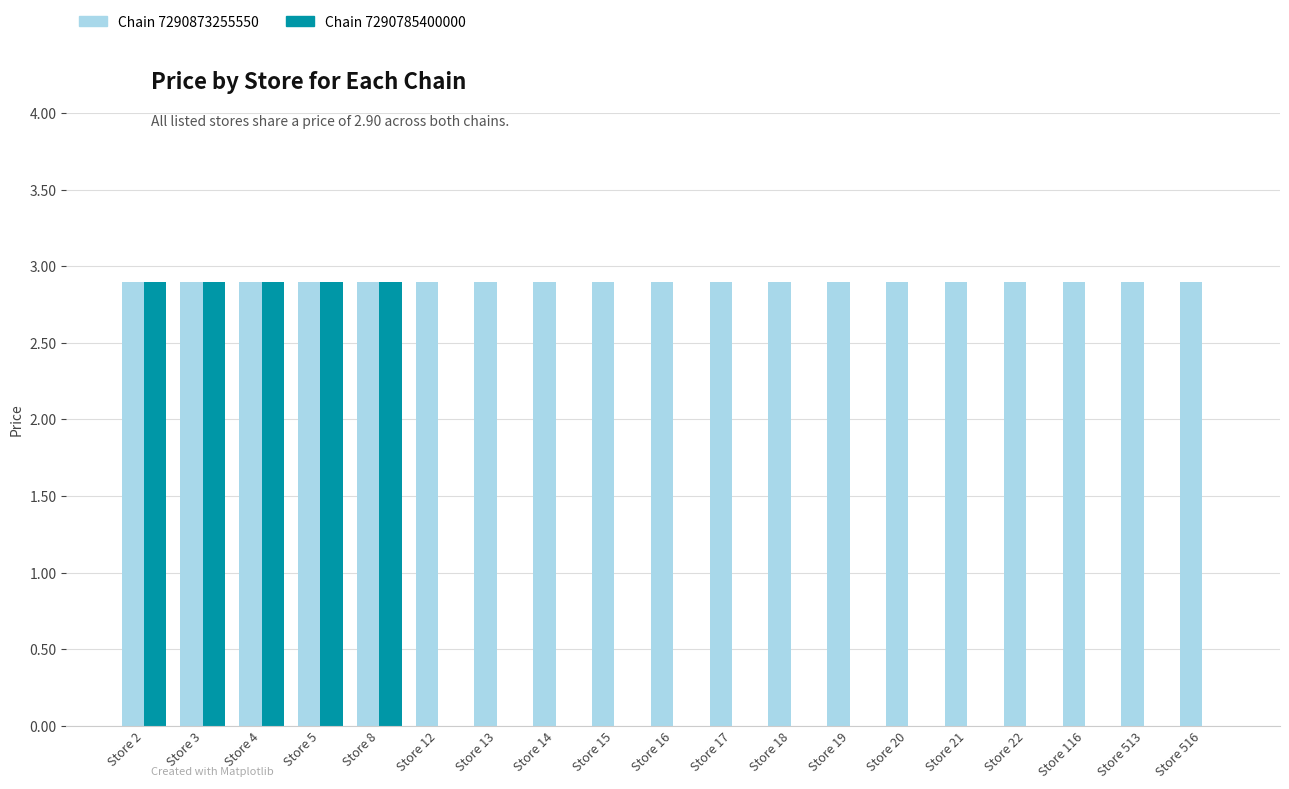

What is the sum of the Chain 7290873255550 values at Store 4 and Store 22?

5.8